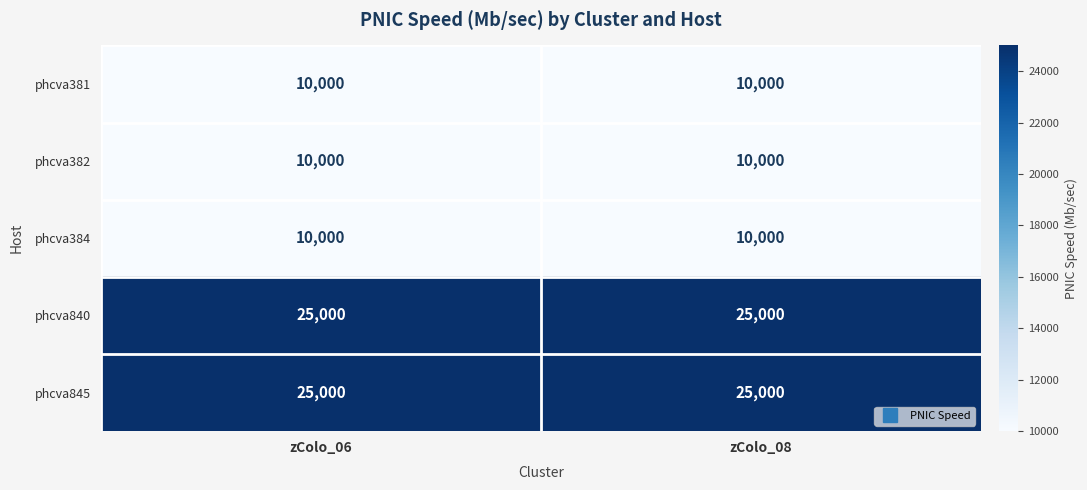

Reading left to right, list all the values displayed in this chart.

phcva381: 10000	10000
phcva382: 10000	10000
phcva384: 10000	10000
phcva840: 25000	25000
phcva845: 25000	25000